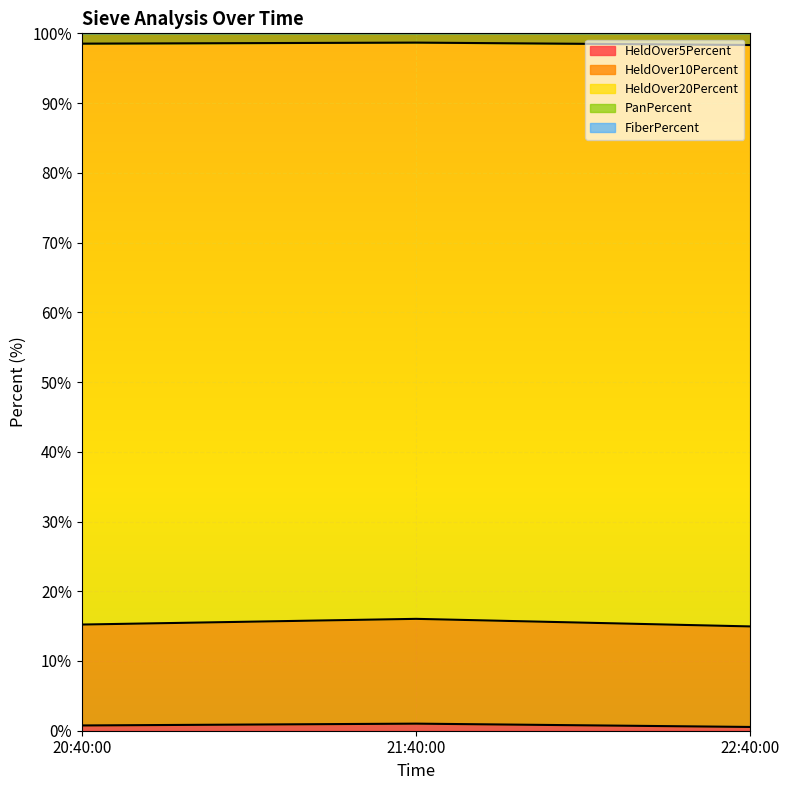

What is the greatest value displayed?

100.3